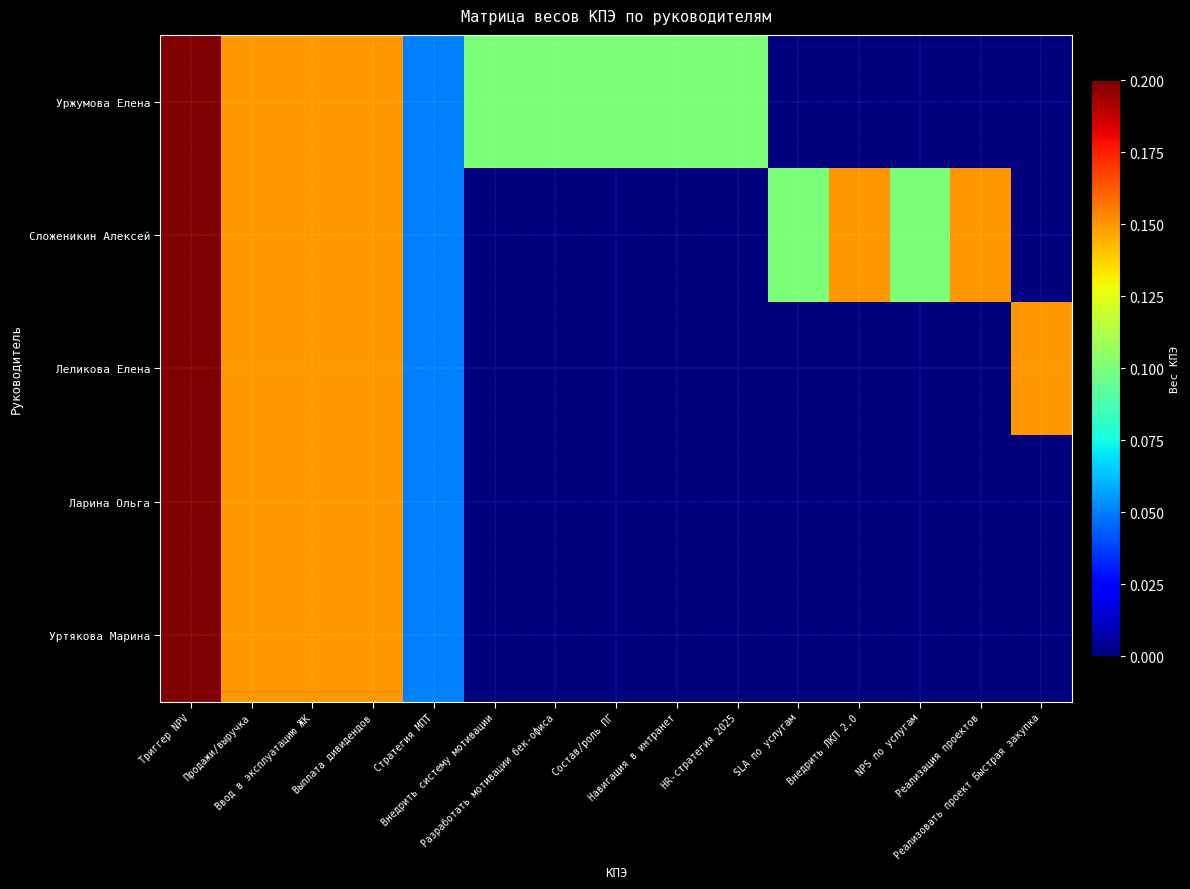

Which category has the lowest value across all series?

SLA по услугам